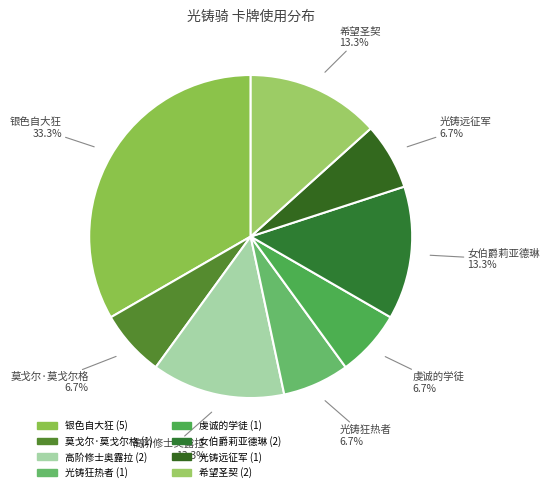

To the nearest percent, what is the difference between the largest and smallest slice percentages?

27%